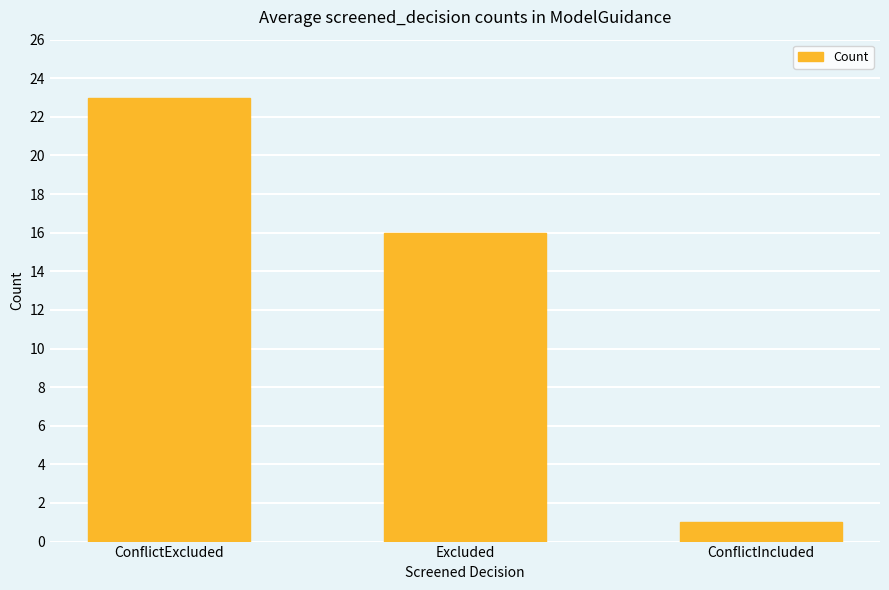

Which has a higher value, ConflictIncluded or Excluded?

Excluded